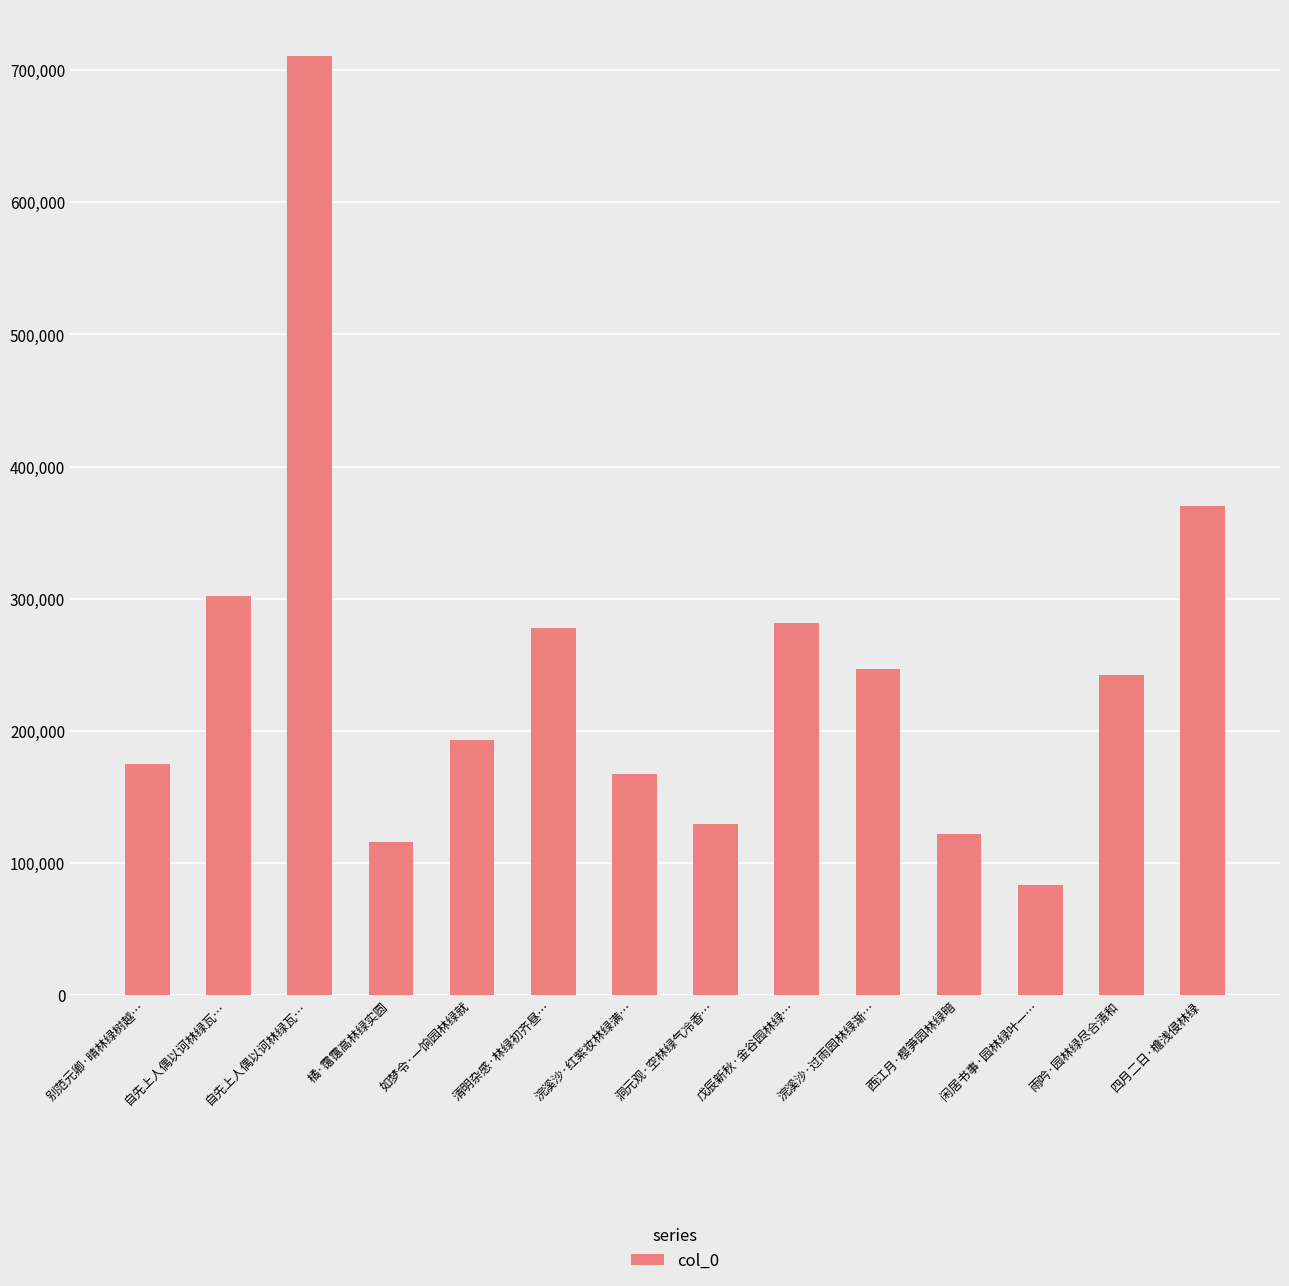

At which label is the value closest to 396792?

四月二日·檐浅侵林绿